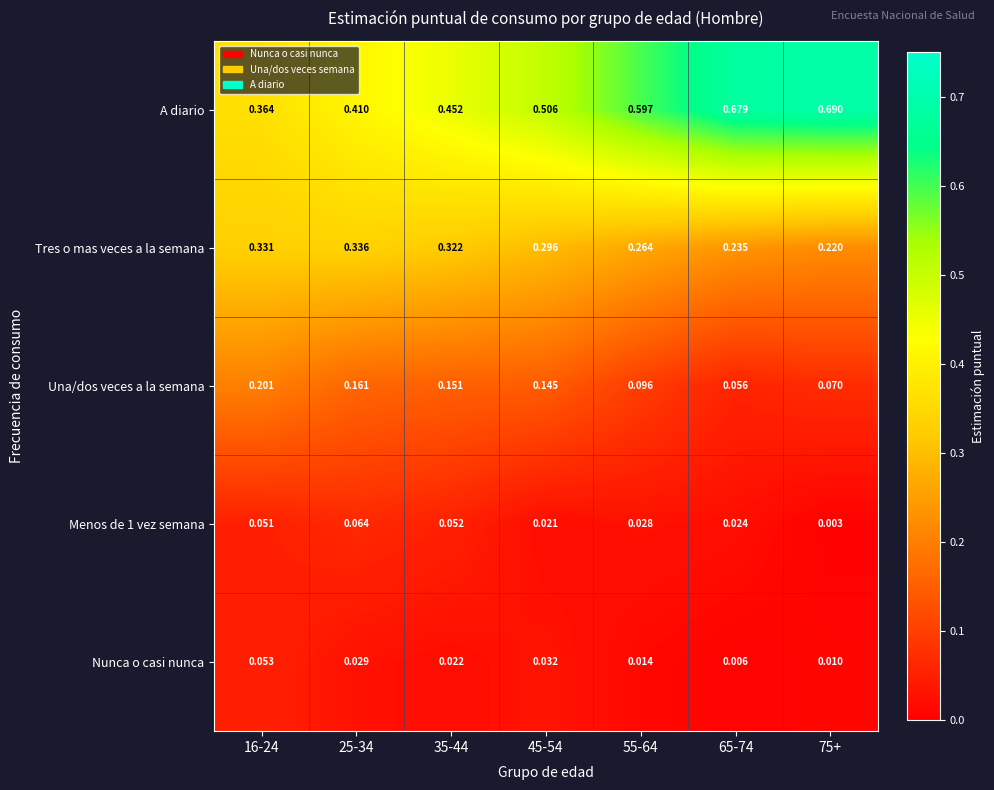

Which series has the largest total across all categories?

A diario